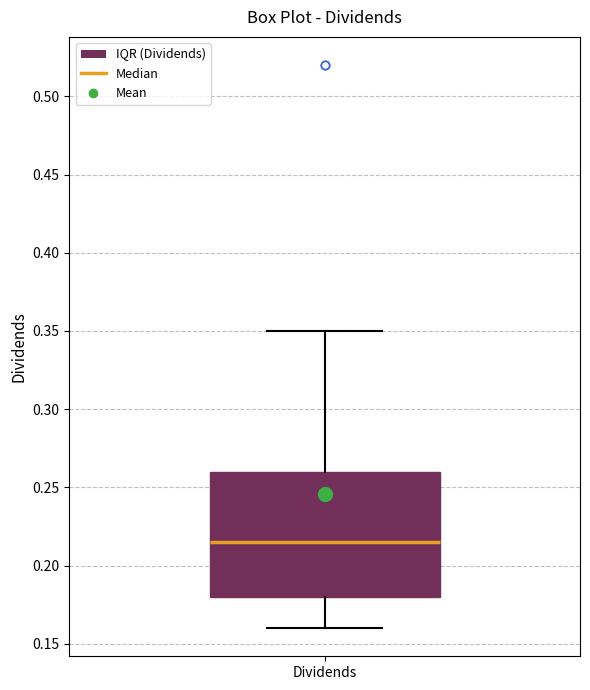

Read this box plot against the y-axis: the position of the median line, the range covered by the box, and the ends of both whiskers. The values are not printed on the chart, so give them approximately, as read against the axis.

median 0.215, box 0.180 to 0.260, whiskers 0.160 to 0.350